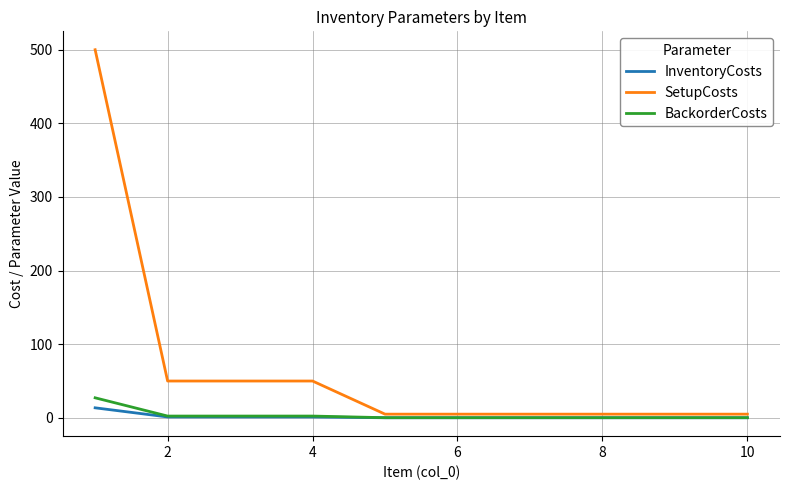

Which series has the largest total across all categories?

SetupCosts